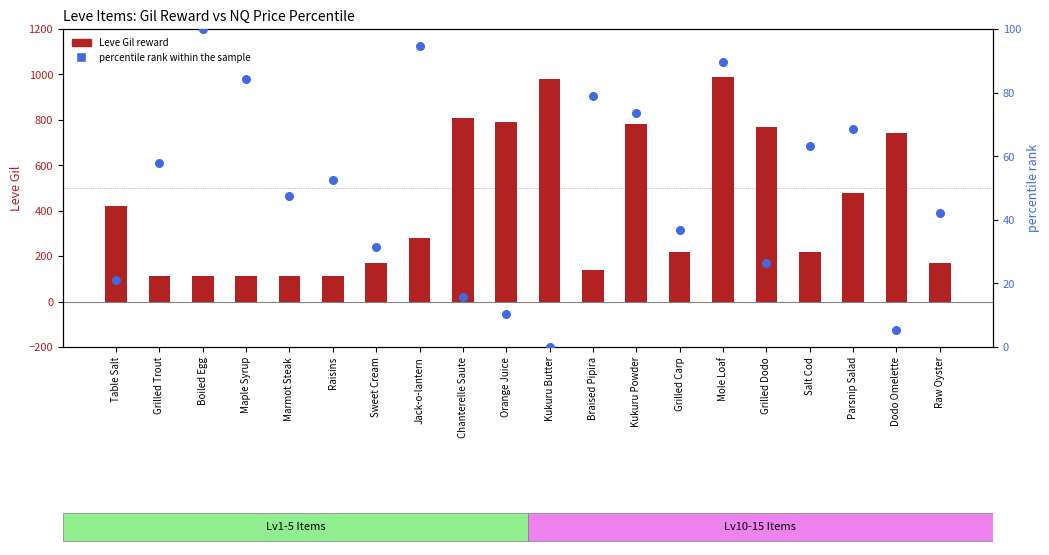

At which category is the sum across all series the highest?

Mole Loaf